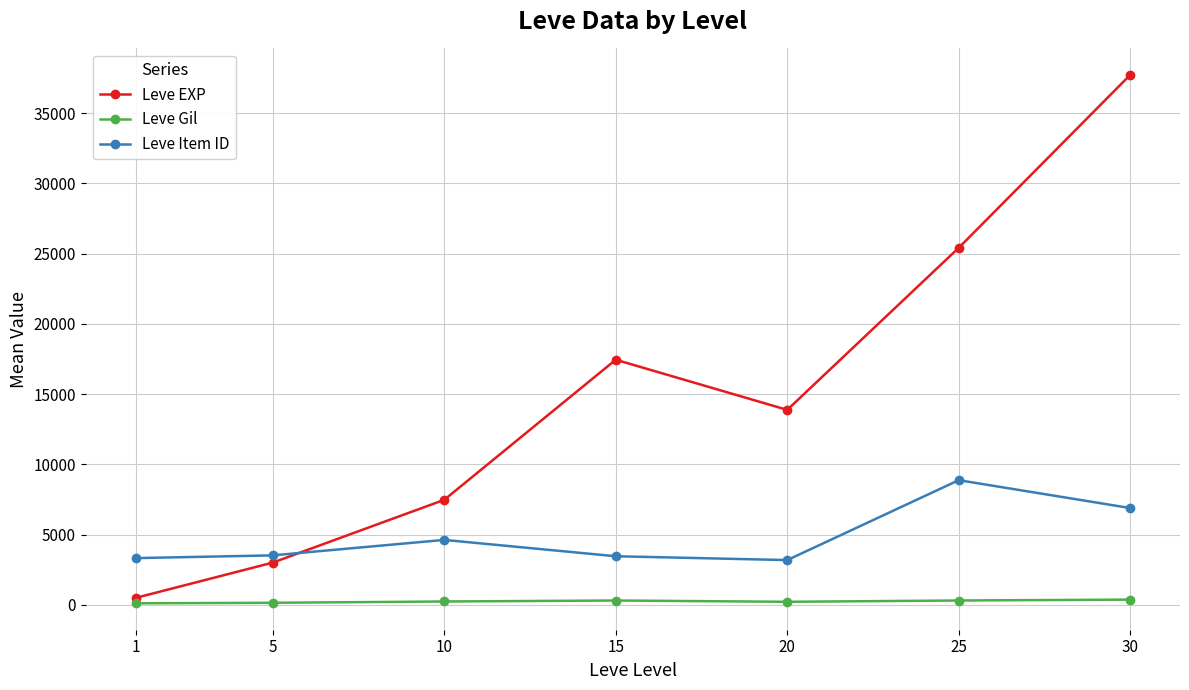

What is the minimum value shown in the chart?

113.5